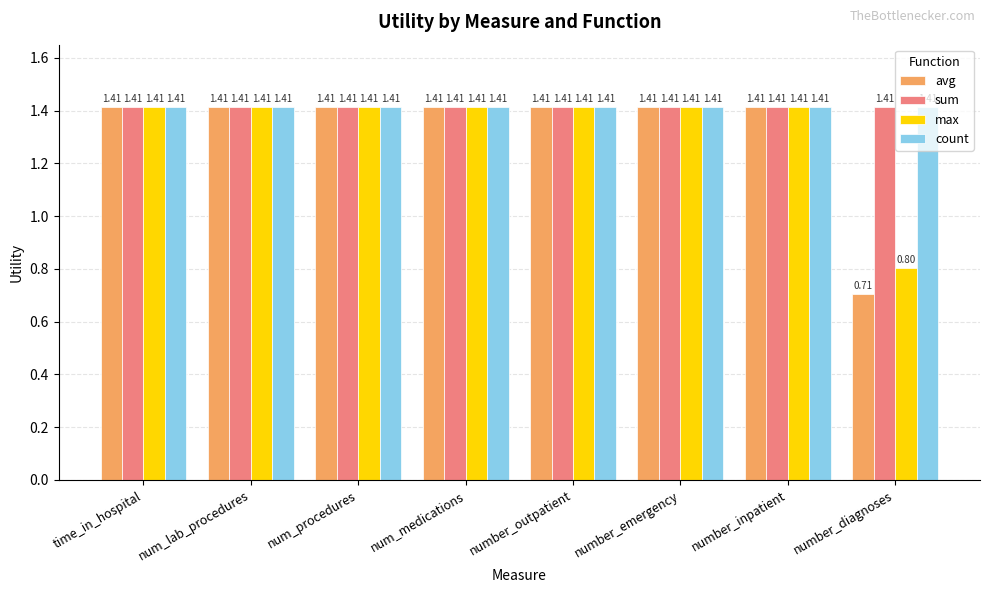

What is the label of the 4th bar from the right?

number_outpatient